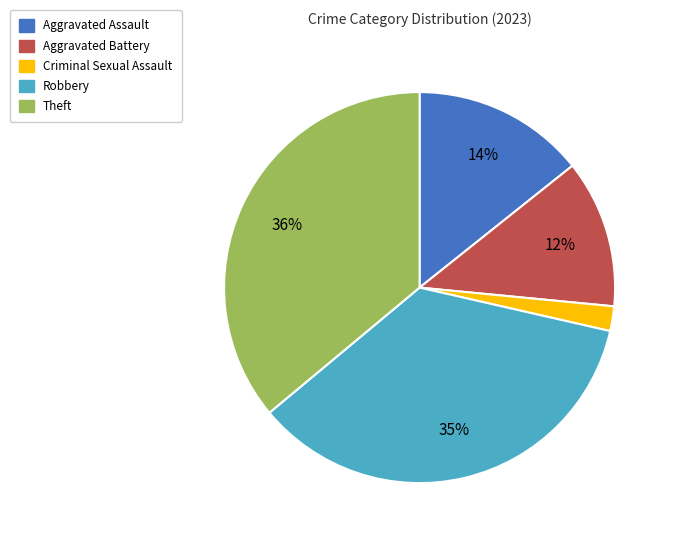

Is there a majority slice in this chart?

No